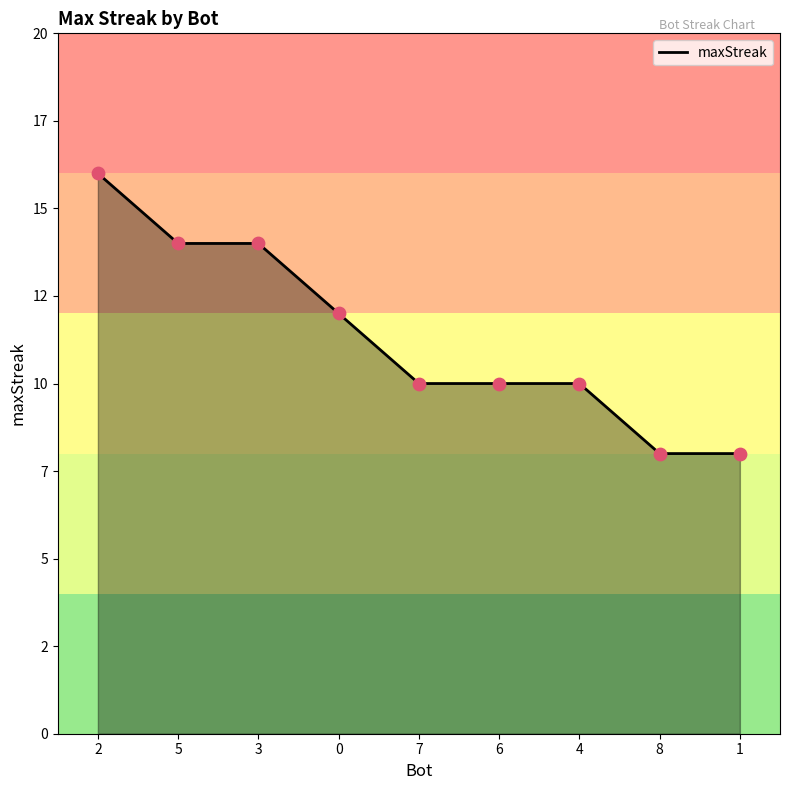

Does the chart have visible grid lines?

No